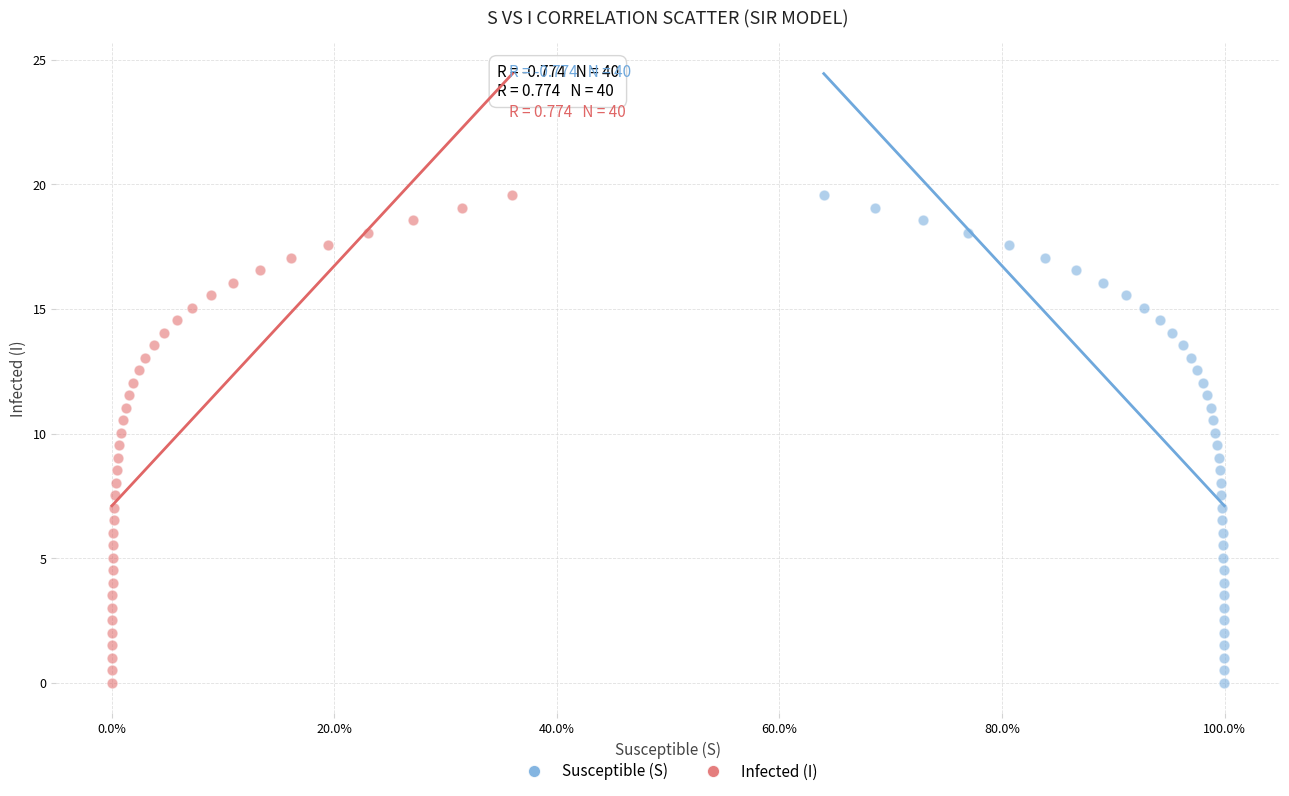

What are all the series names shown in the legend?

Susceptible (S), Infected (I)